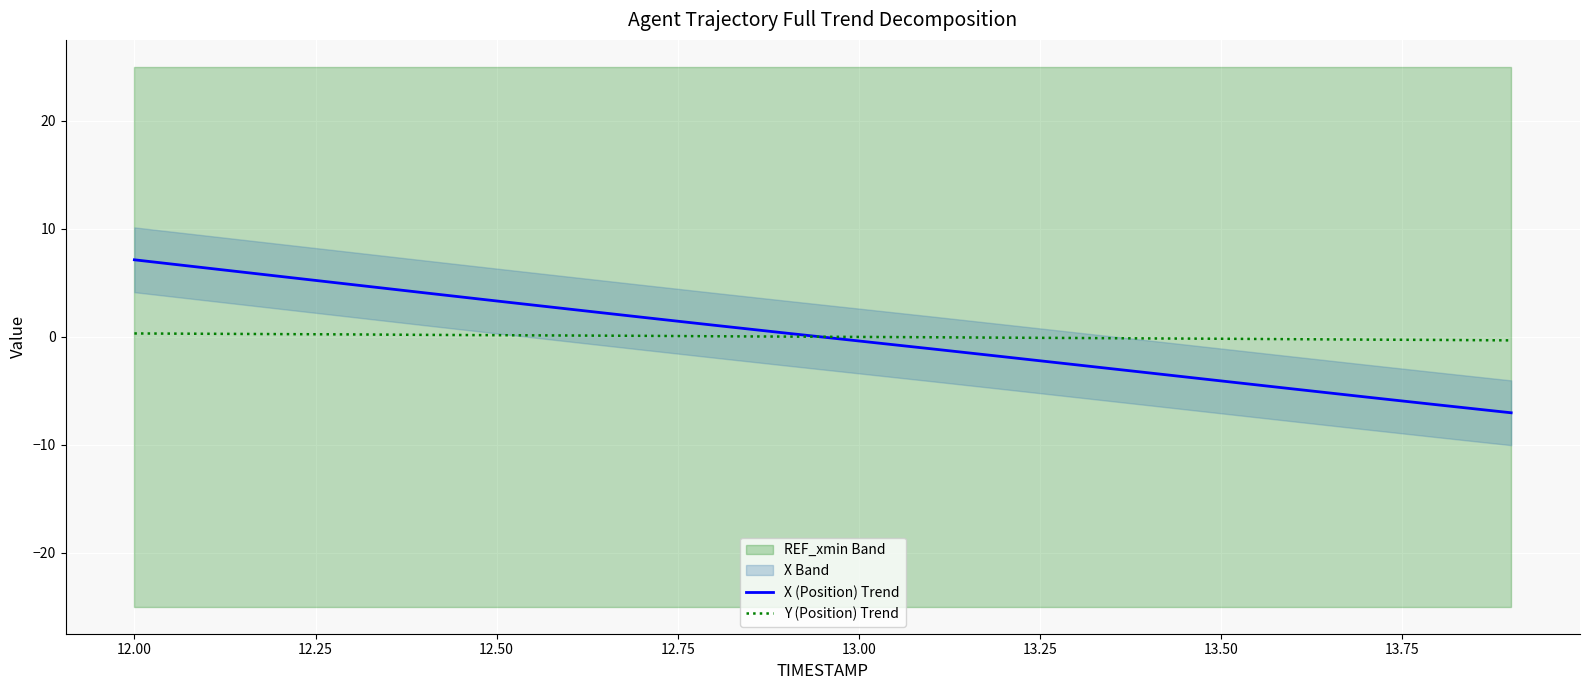

How many values in the Y (Position) Trend series exceed 0?

10